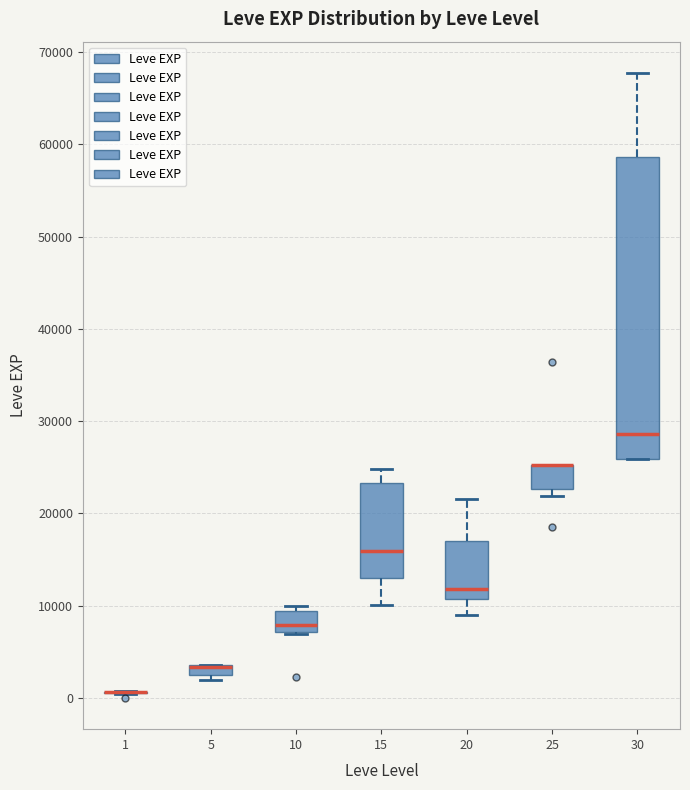

Where is the lower edge of the box at x = 10 on the y-axis? The values are not printed on the chart, so give them approximately, as read against the axis.

7000